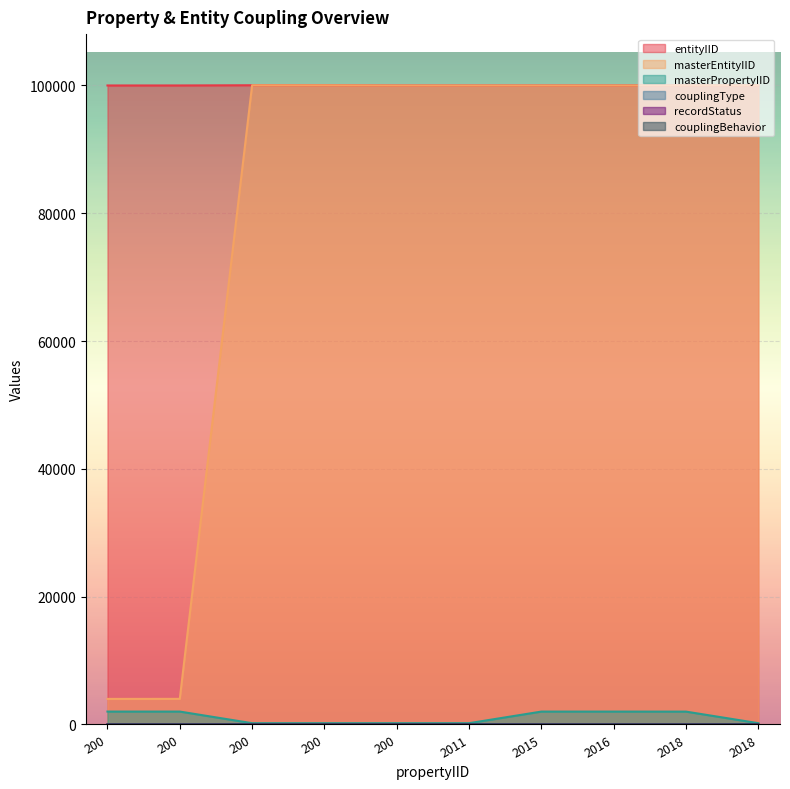

Where is couplingType nearest to the value 5?

2011